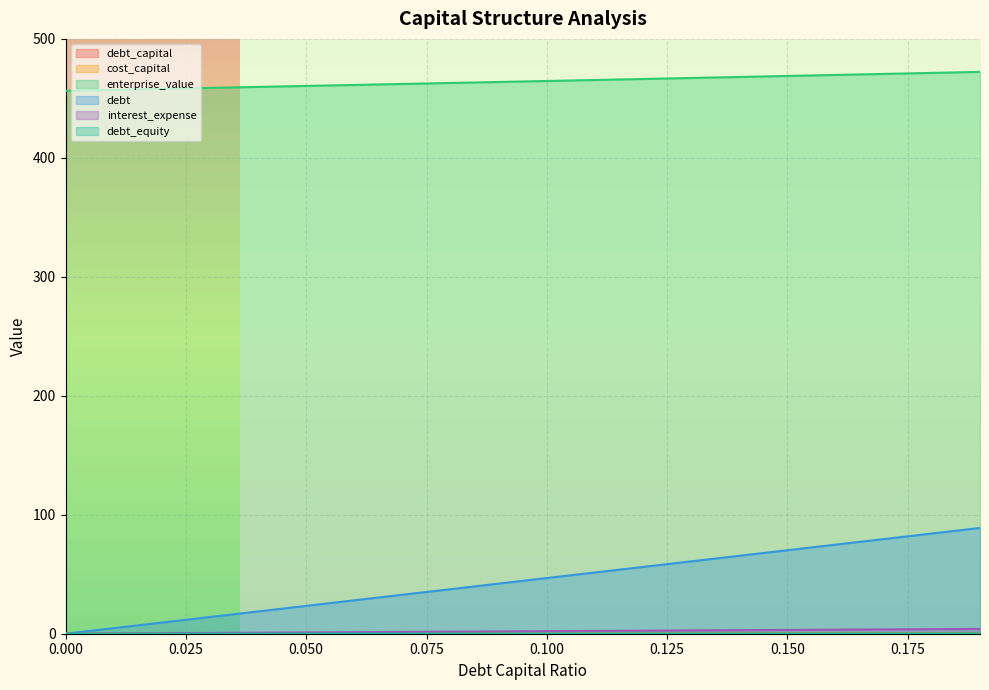

What is the label of the 14th point from the right?

0.06